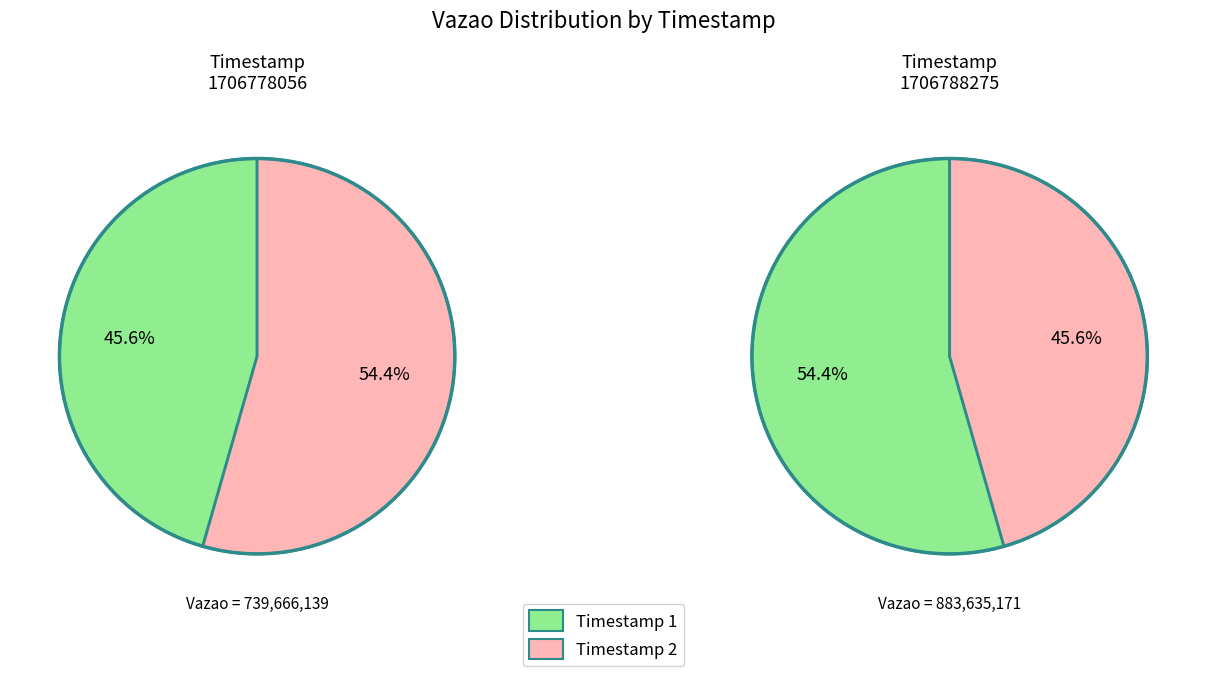

What is the change in value from 1706778056 to 1706788275?

+143969032